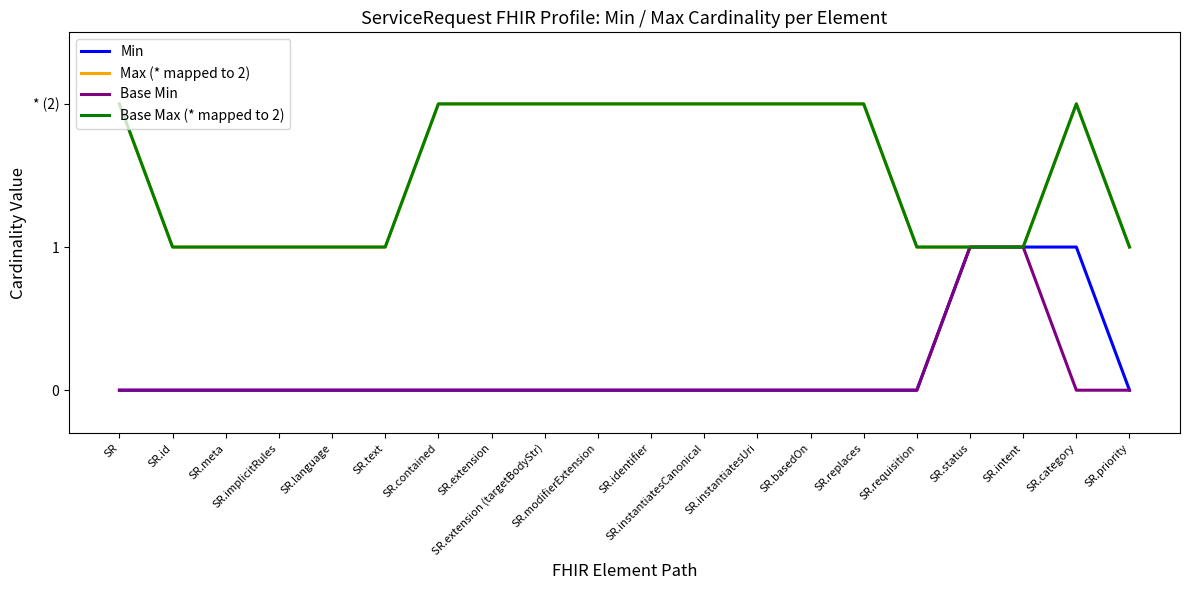

Does the chart display data point markers on the line(s)?

No